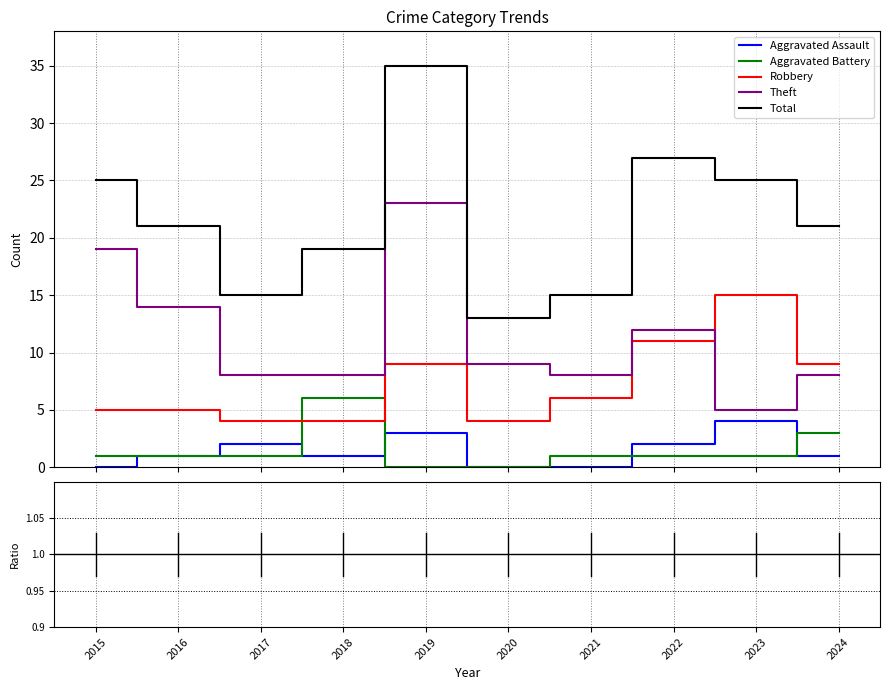

Count the number of data series in this chart.

5